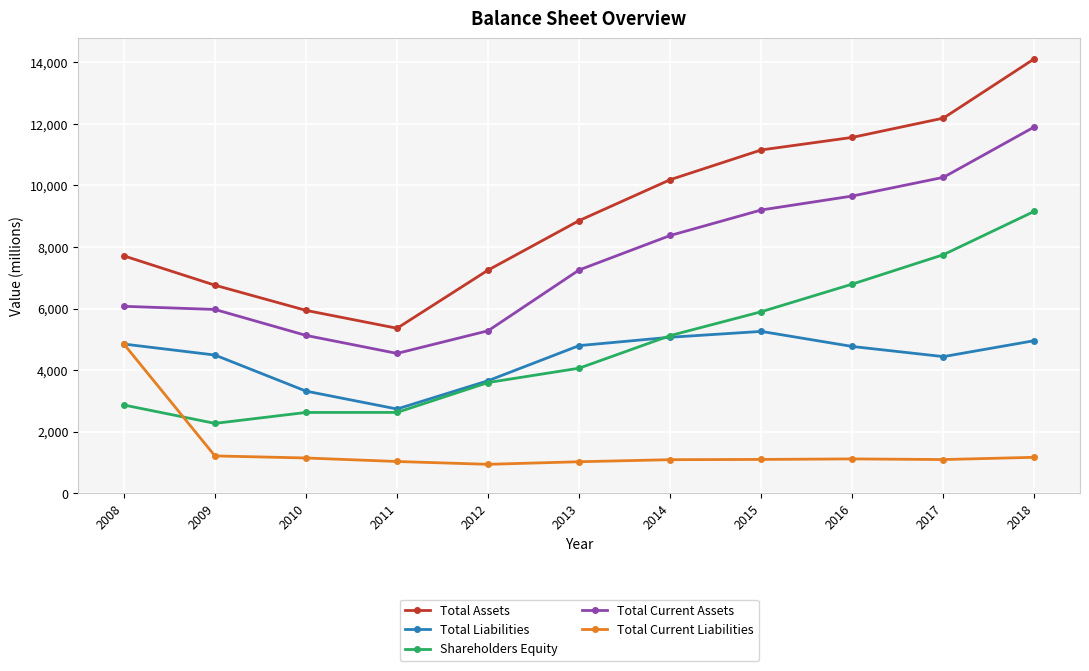

True or false: Total Assets has more than 0 points higher than both neighbors.

False